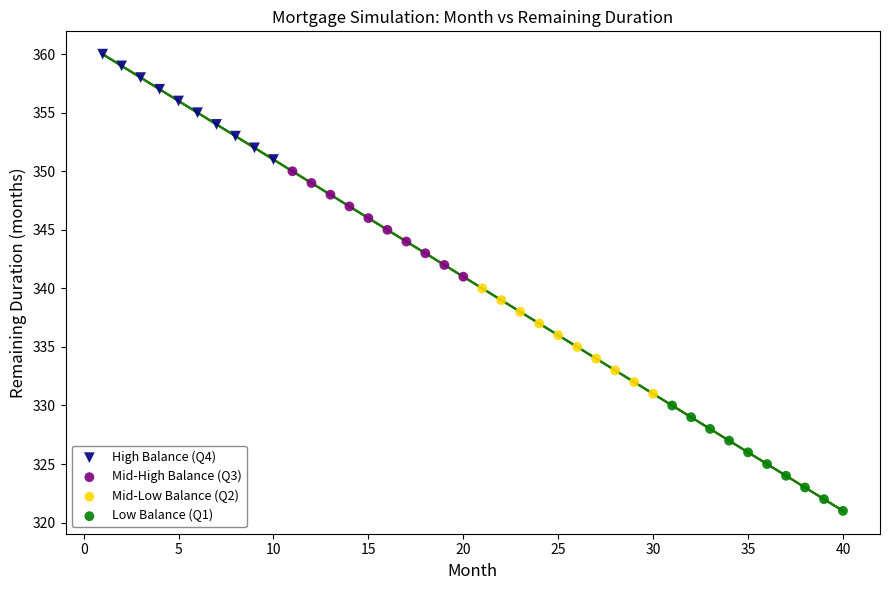

Which series contains the highest Y value?

High Balance (Q4)